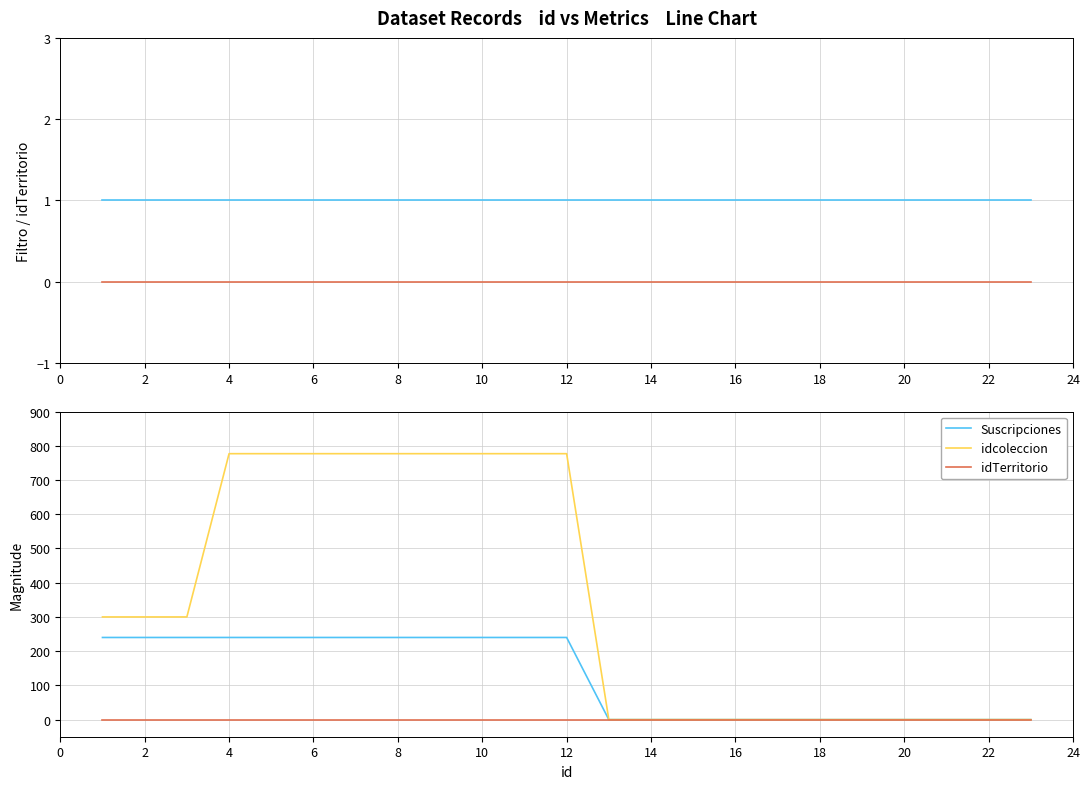

Which series has the largest total across all categories?

idcoleccion